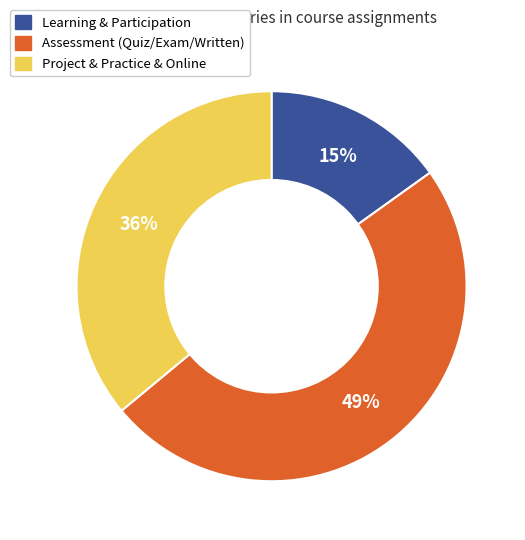

To the nearest percent, what is the difference between the largest and smallest slice percentages?

34%